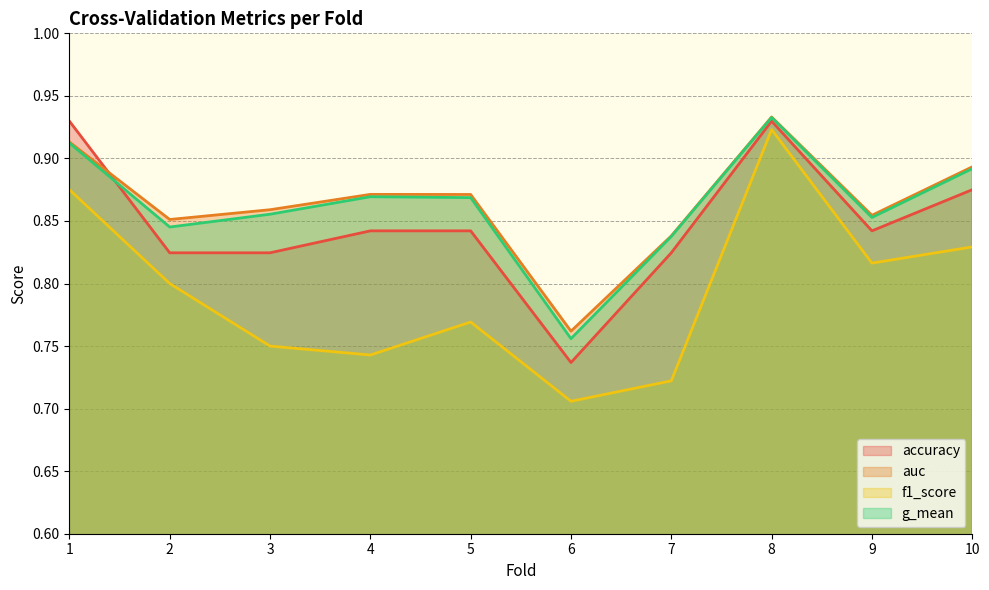

Count the number of data series in this chart.

4